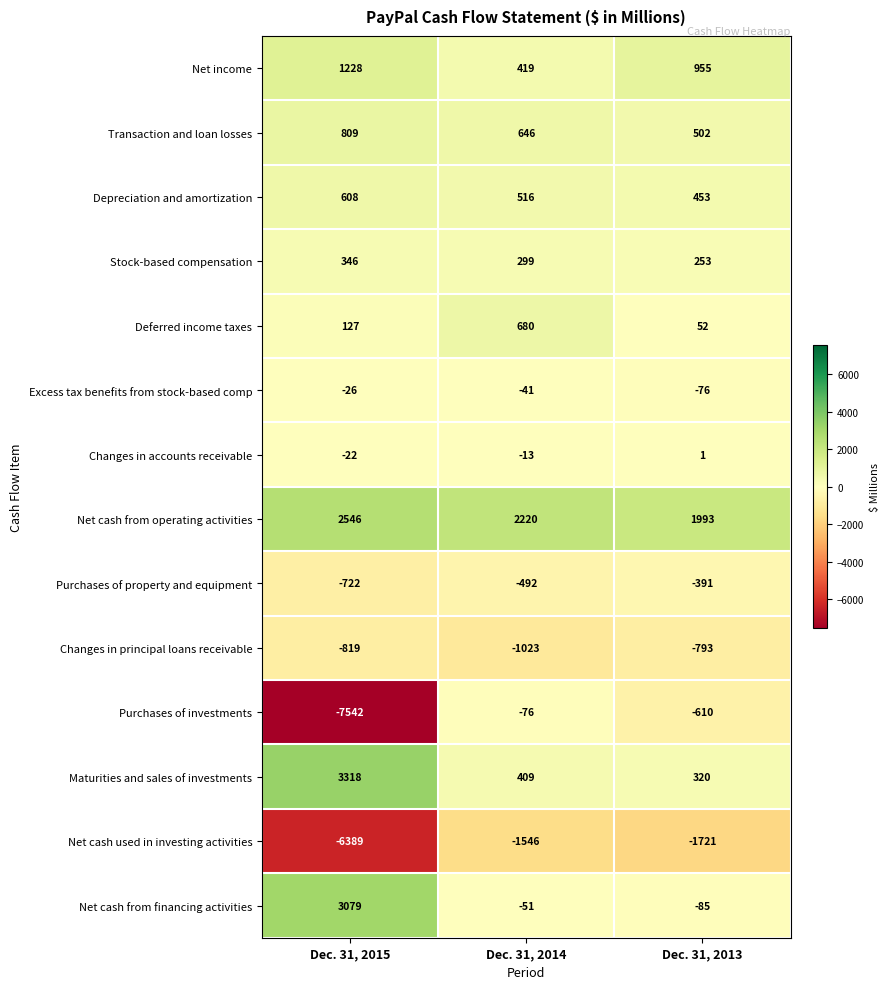

Is it true that Net cash from financing activities equals -85 at Dec. 31, 2013?

True